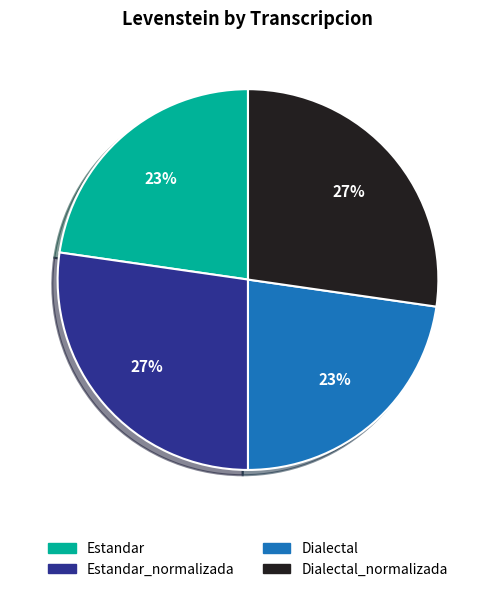

Does Estandar represent more than half of the total?

No